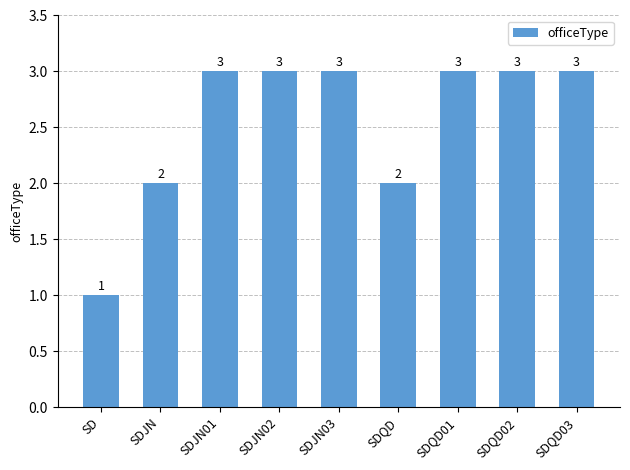

Is it true that the value at SDJN02 is 3?

True